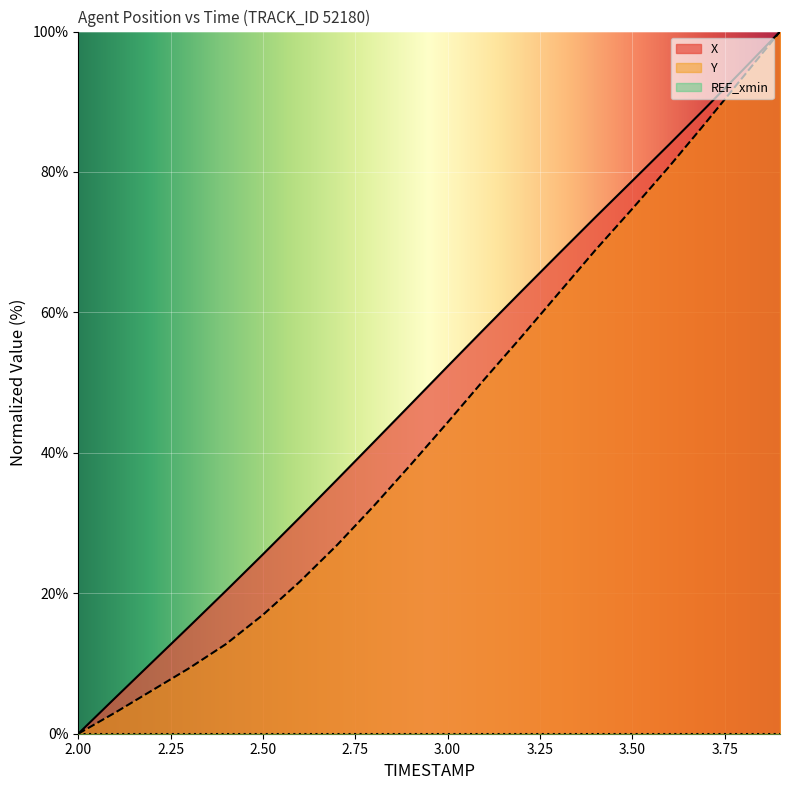

At which label does X reach its minimum?

2.00